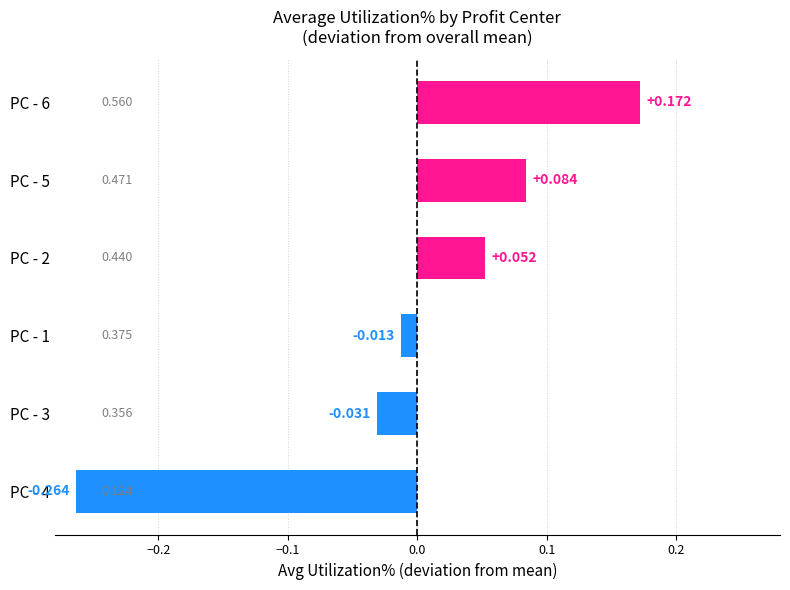

Rank the categories by value from highest to lowest.

PC - 6, PC - 5, PC - 2, PC - 1, PC - 3, PC - 4